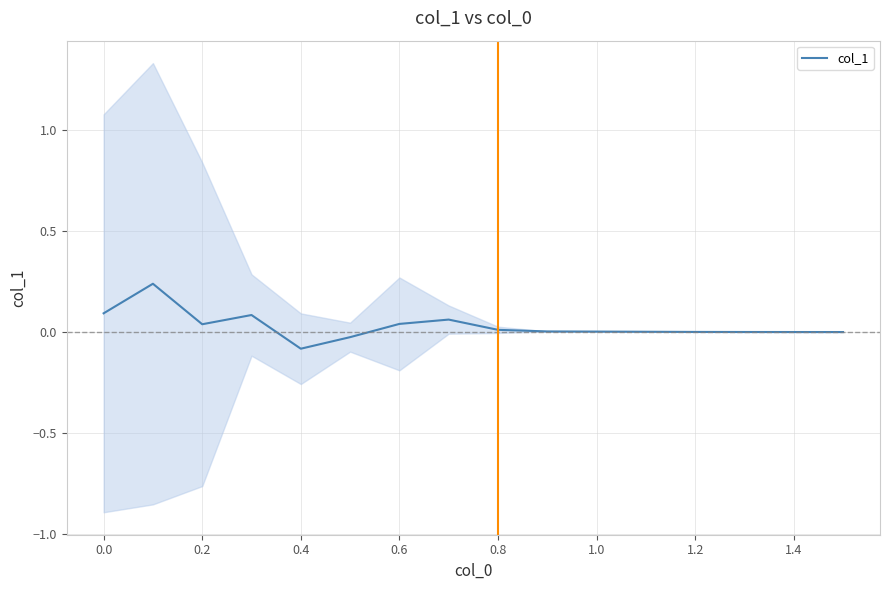

How many values are below 0?

2